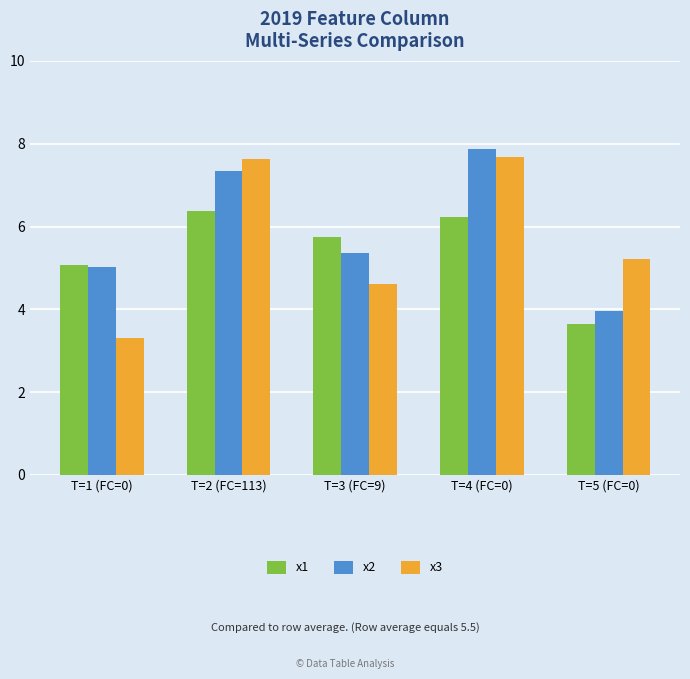

Which category has the lowest value across all series?

T=1 (FC=0)